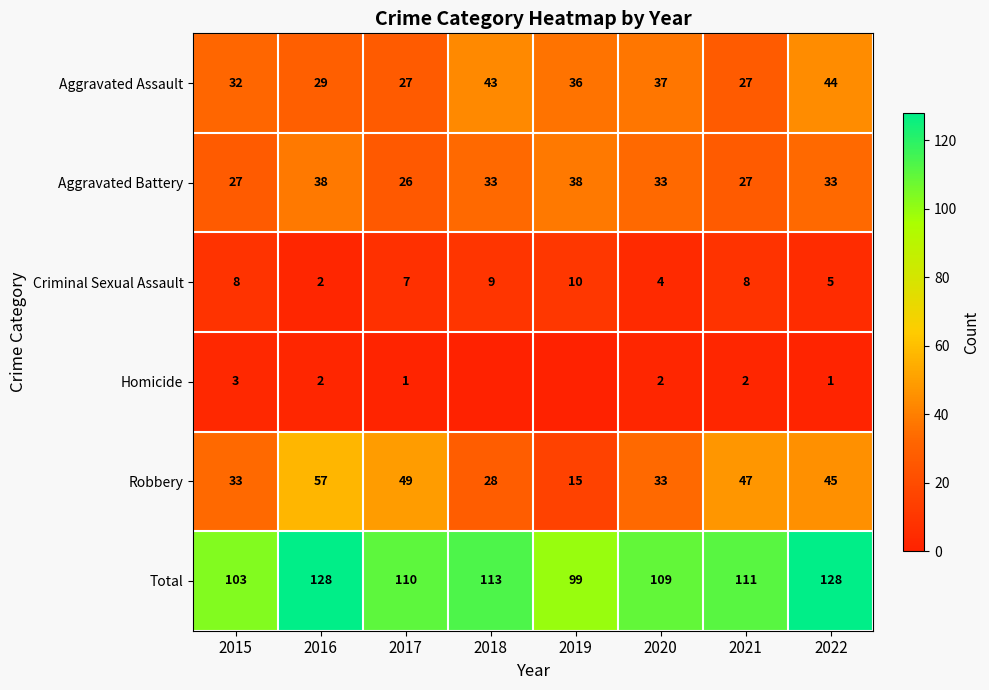

At which category is the sum across all series the highest?

2016